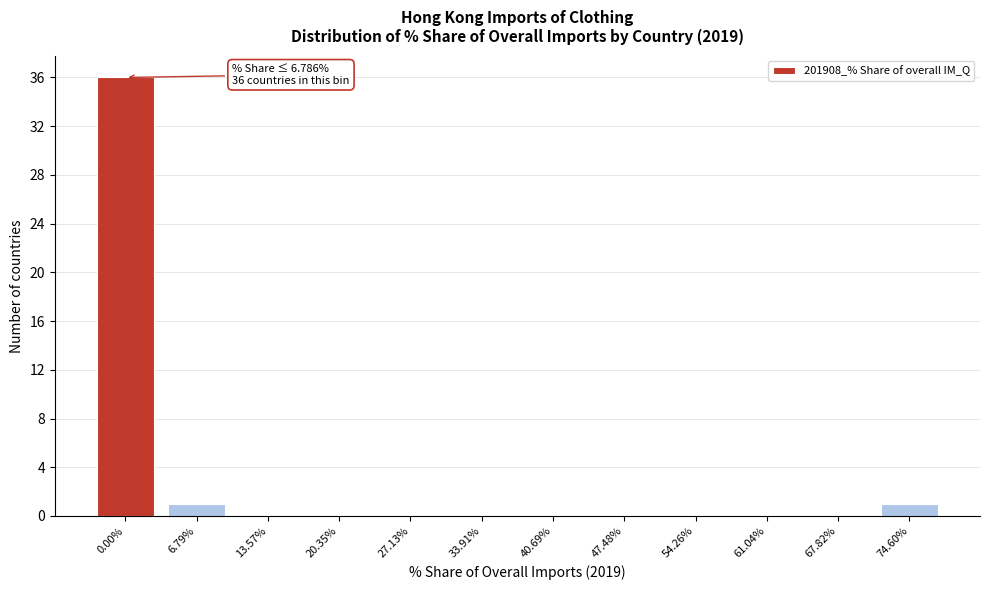

Reading left to right, transcribe all the data shown in this chart.

0.00%=36	6.79%=1	13.57%=0	20.35%=0	27.13%=0	33.91%=0	40.69%=0	47.48%=0	54.26%=0	61.04%=0	67.82%=0	74.60%=1